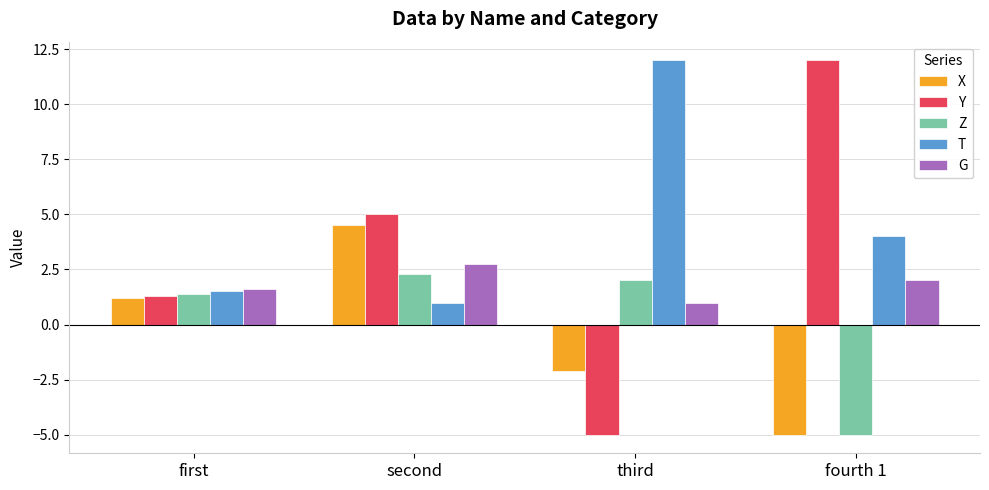

Reading right to left, list all the values displayed in this chart.

X: -5.0	-2.1	4.5	1.2
Y: 12.0	-5.0	5.0	1.3
Z: -5.0	2.0	2.3	1.4
T: 4.0	12.0	1.0	1.5
G: 2.0	1.0	2.8	1.6